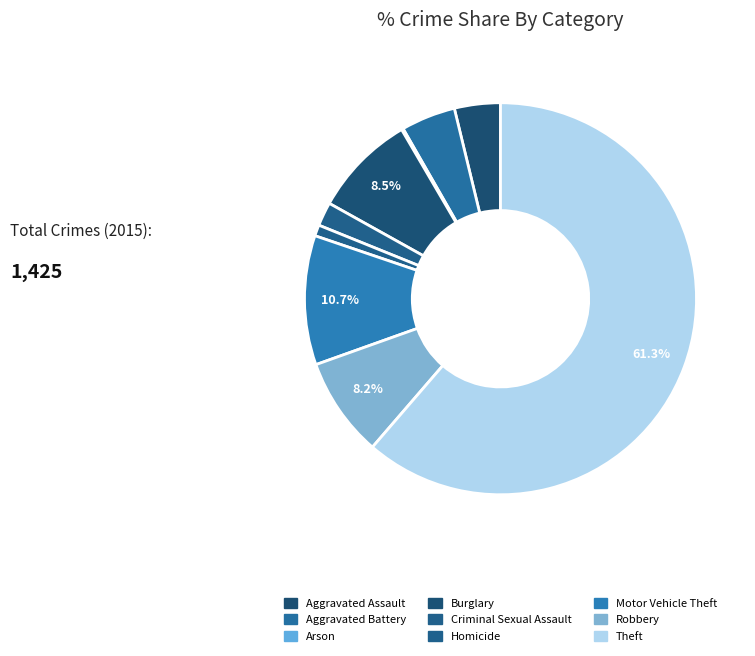

How many slices are in this pie chart?

9